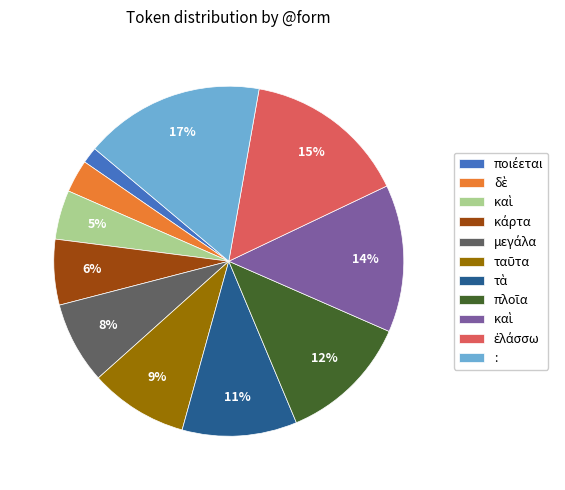

Is there any slice that represents more than half of the pie?

No